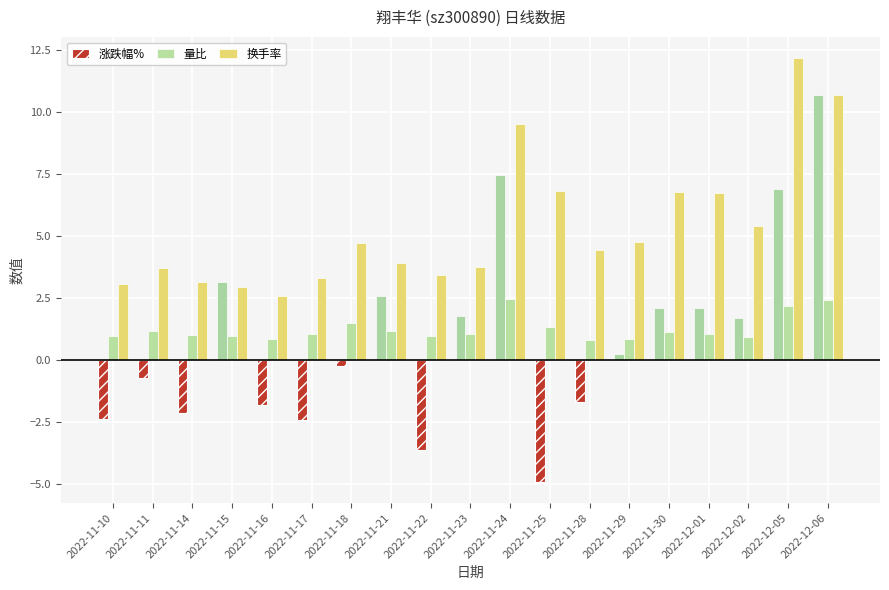

What value does the 量比 series have at 2022-11-10?

1.0